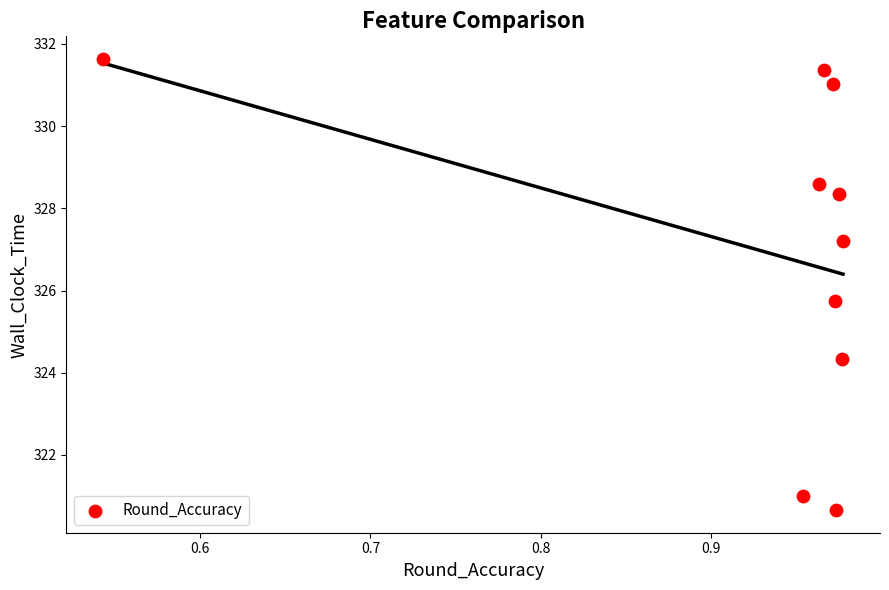

What Y value in the scatter plot is closest to 326?

325.8